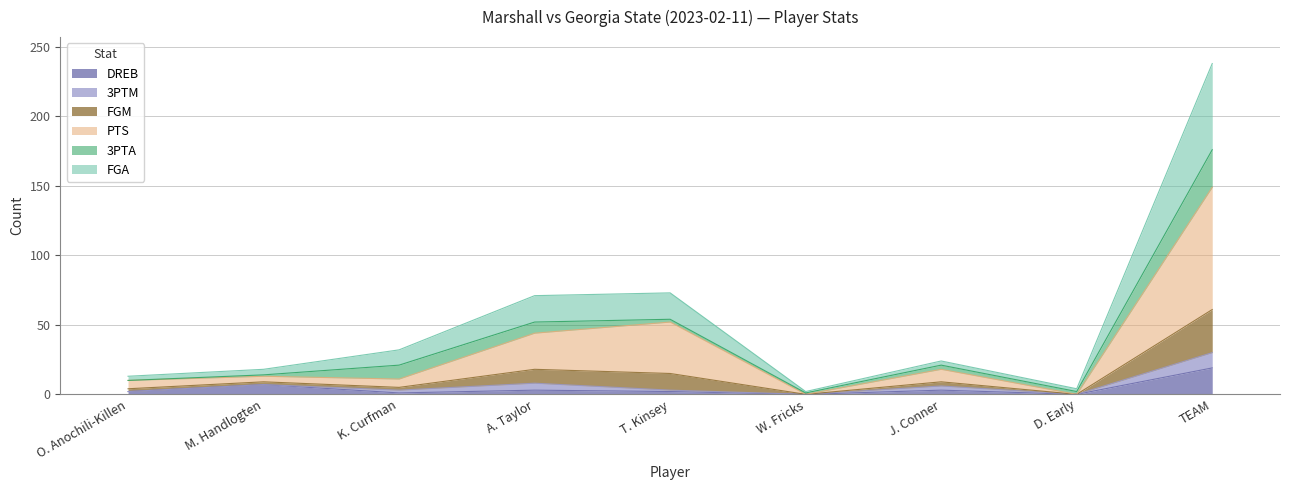

The DREB series shows 7 at M. Handlogten. True or false?

True